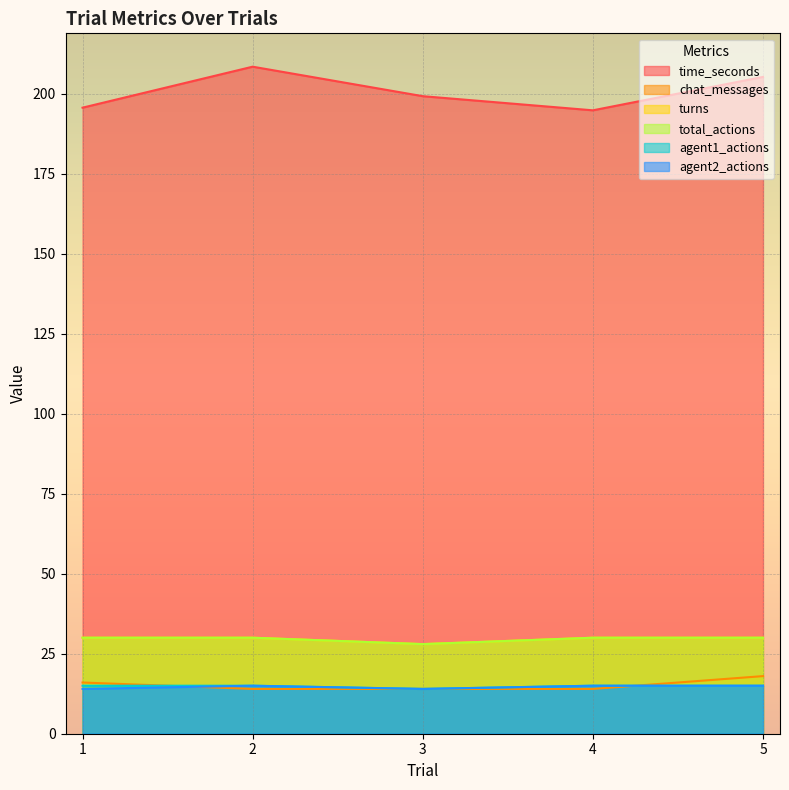

Count the number of data series in this chart.

6